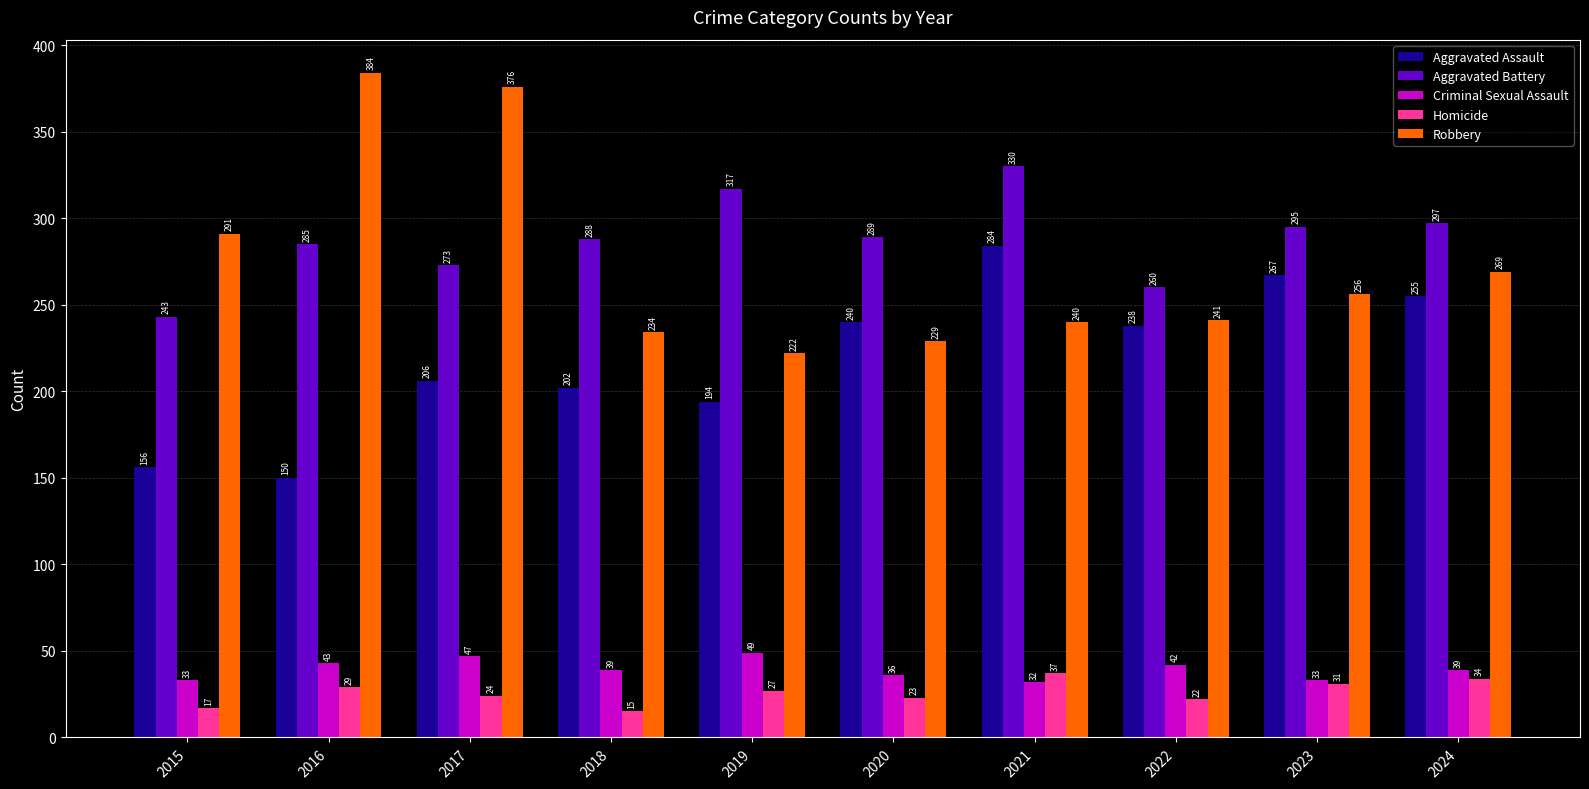

What is the value of the Aggravated Assault bar at the 10th from the left?

255